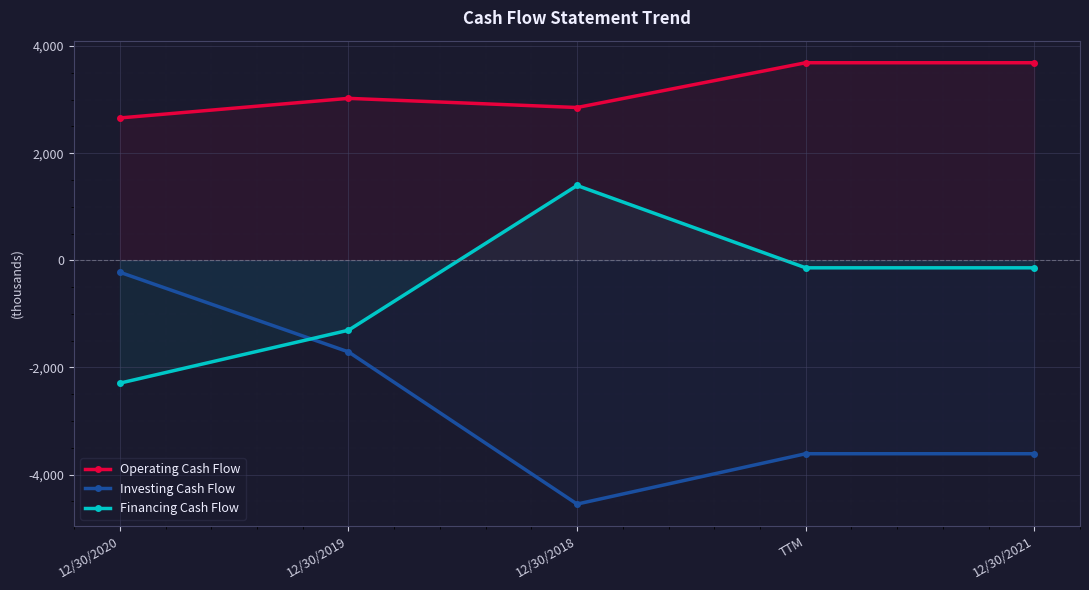

Reading left to right, list all the values displayed in this chart.

Operating Cash Flow: 12/30/2020=2658000	12/30/2019=3024000	12/30/2018=2853000	TTM=3689000	12/30/2021=3689000
Investing Cash Flow: 12/30/2020=-223000	12/30/2019=-1710000	12/30/2018=-4551000	TTM=-3611000	12/30/2021=-3611000
Financing Cash Flow: 12/30/2020=-2293000	12/30/2019=-1305000	12/30/2018=1397000	TTM=-140000	12/30/2021=-140000